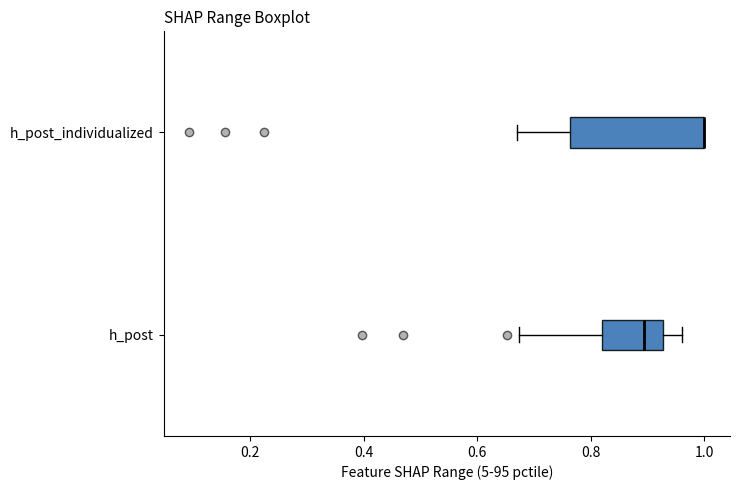

Comparing the boxes themselves (not the whiskers), which one is the widest?

h_post_individualized